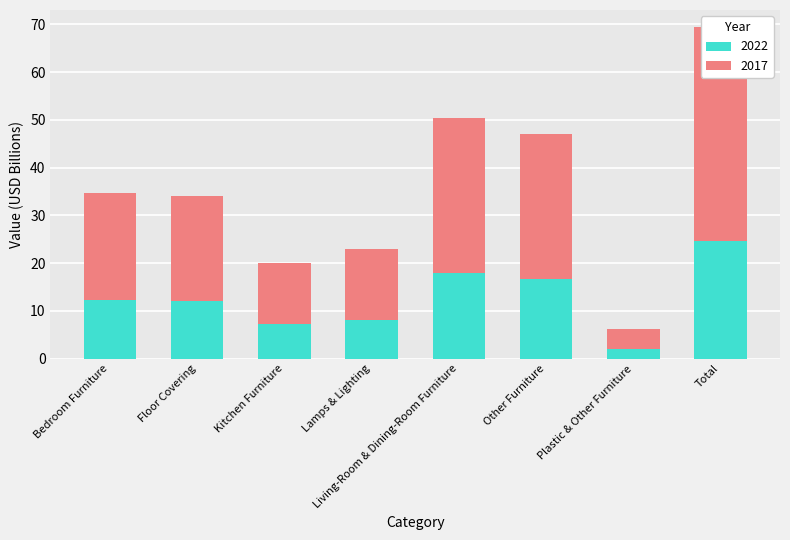

Between Floor Covering and Other Furniture, which is larger?

Other Furniture